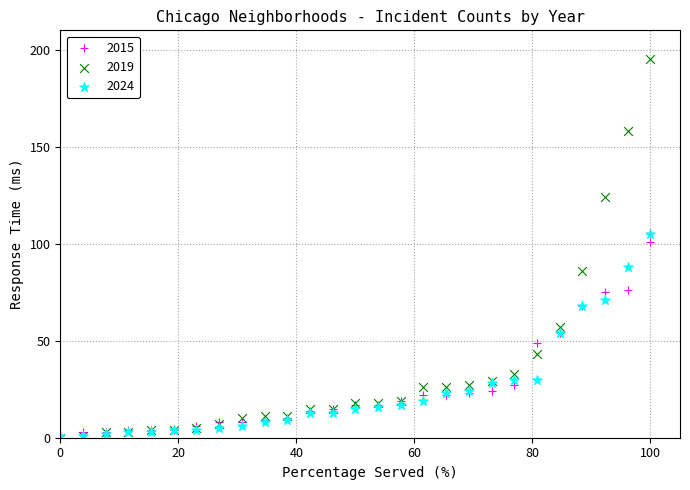

Across all series, what Y value is closest to 97?

101